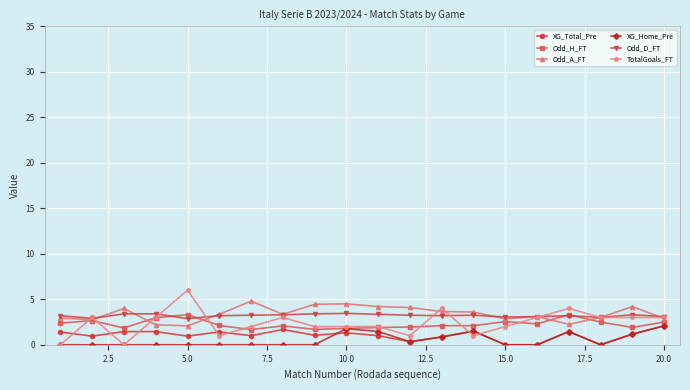

How many data points in TotalGoals_FT are less than 3?

10